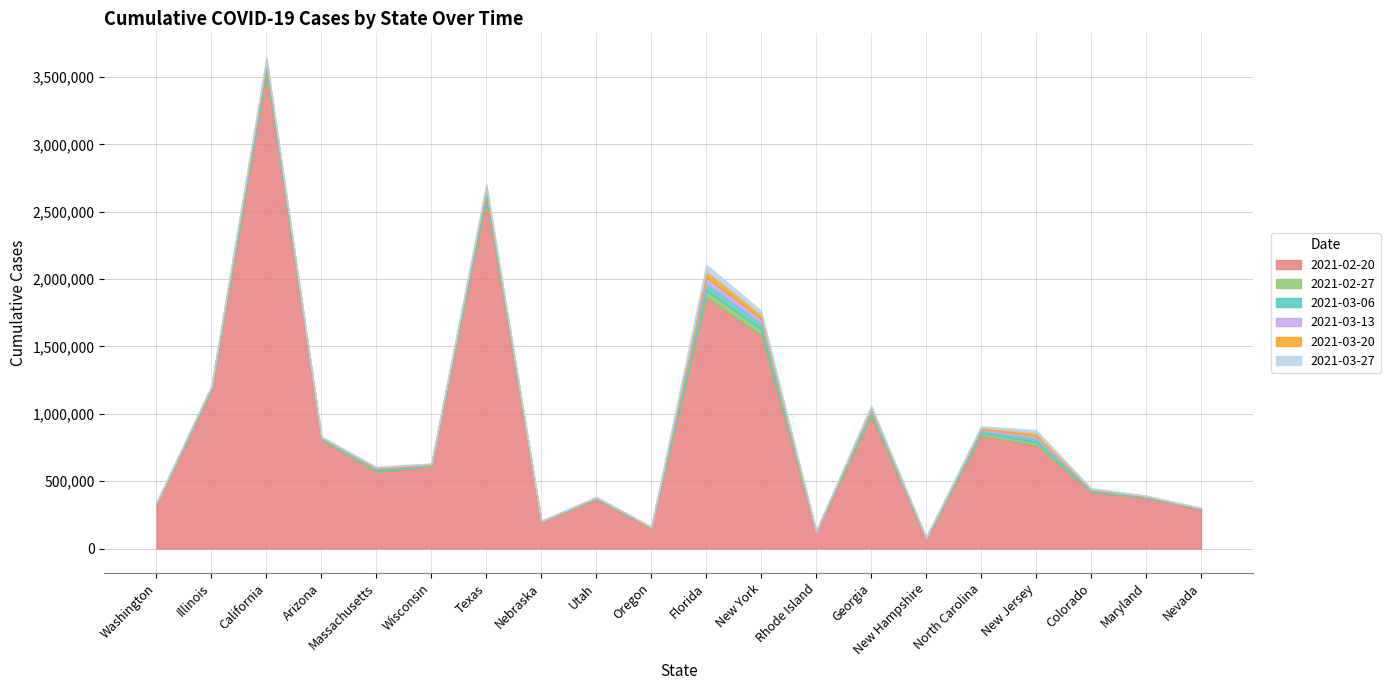

Rank the categories by 2021-03-20 value from lowest to highest.

New Hampshire, Rhode Island, Oregon, Nebraska, Nevada, Washington, Utah, Maryland, Colorado, Massachusetts, Wisconsin, Arizona, New Jersey, North Carolina, Georgia, Illinois, New York, Florida, Texas, California